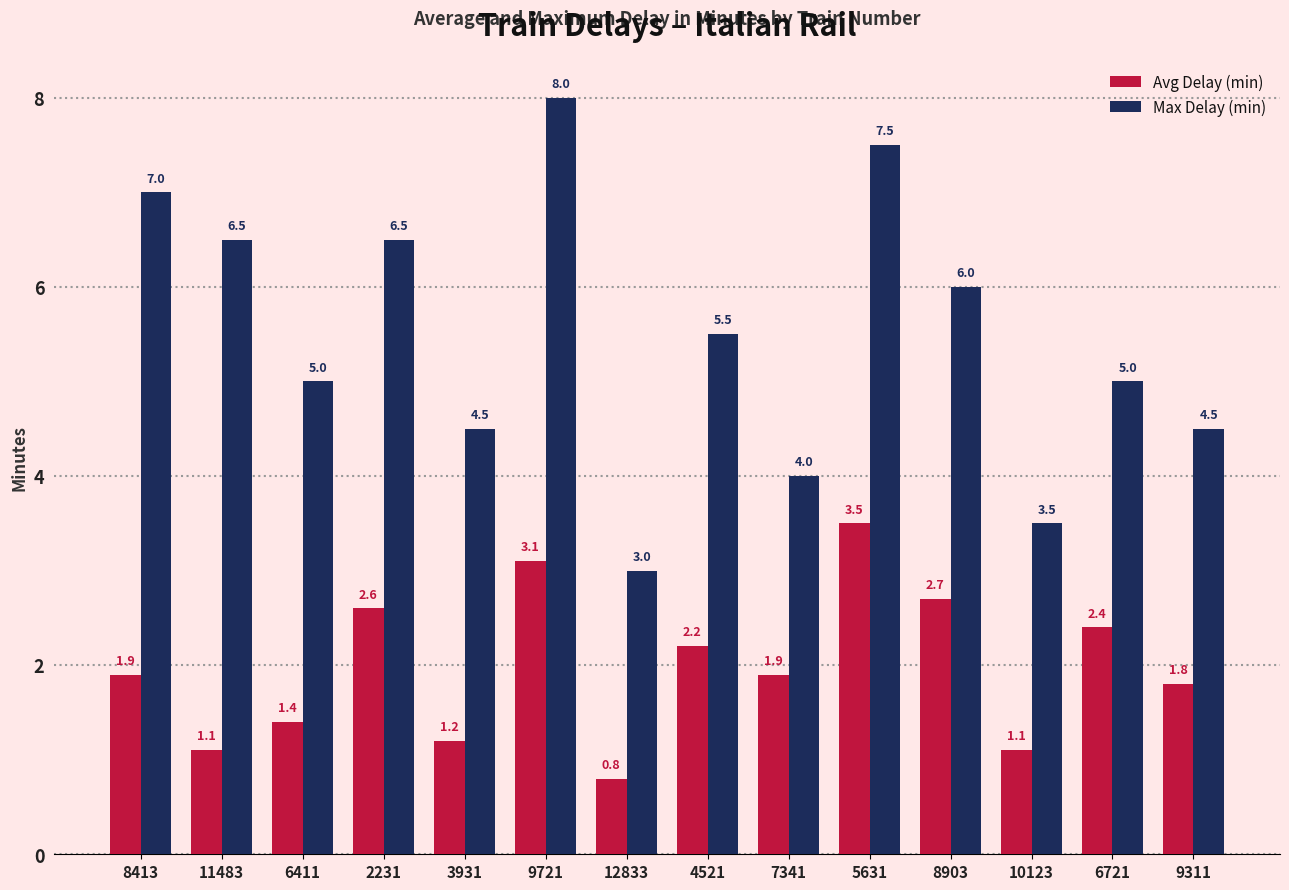

What is the label of the 14th bar from the left?

9311